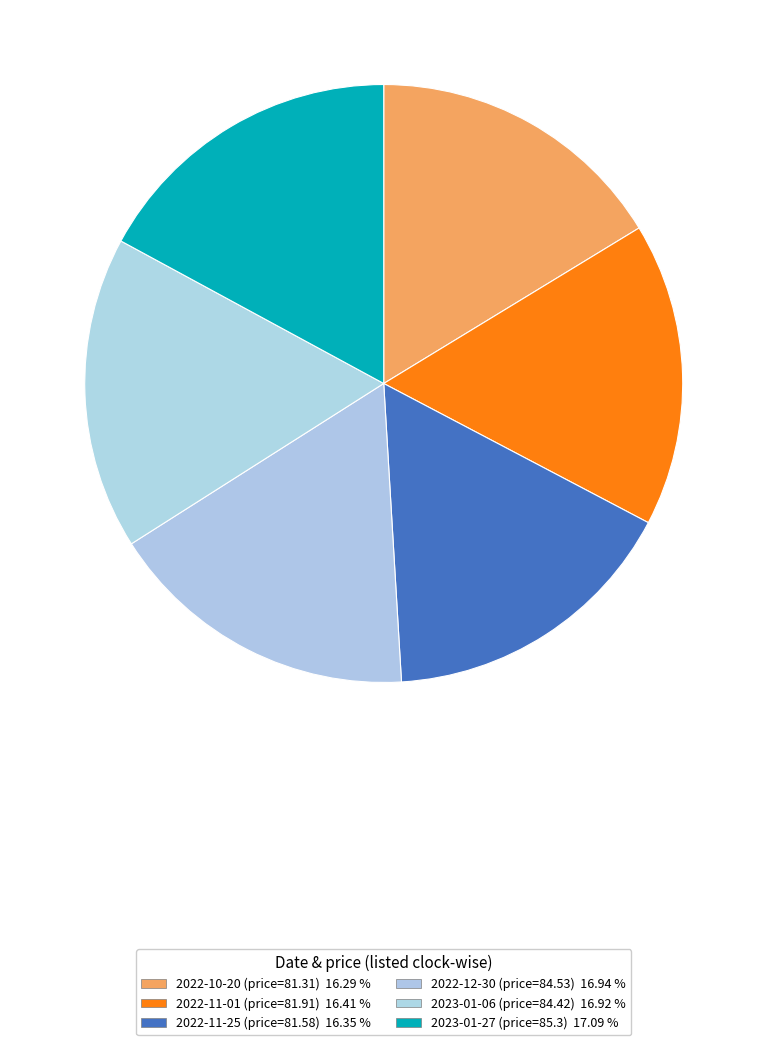

How many slices are in this pie chart?

6